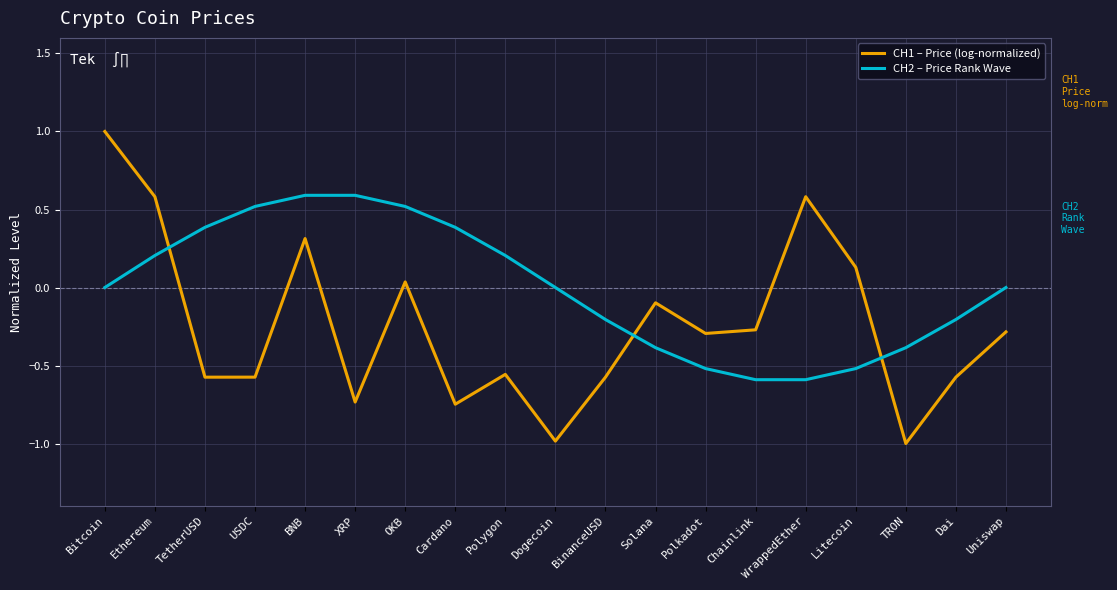

Does the chart display data point markers on the line(s)?

No